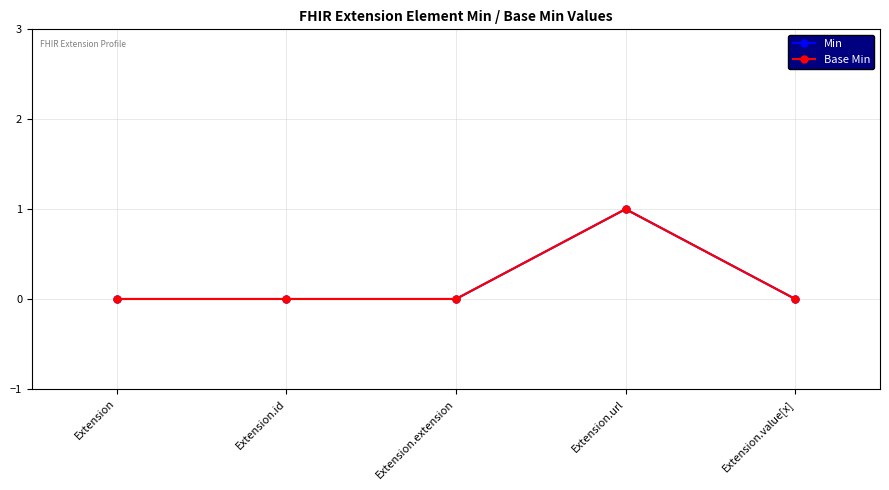

Is this an area chart (filled region under the line)?

No